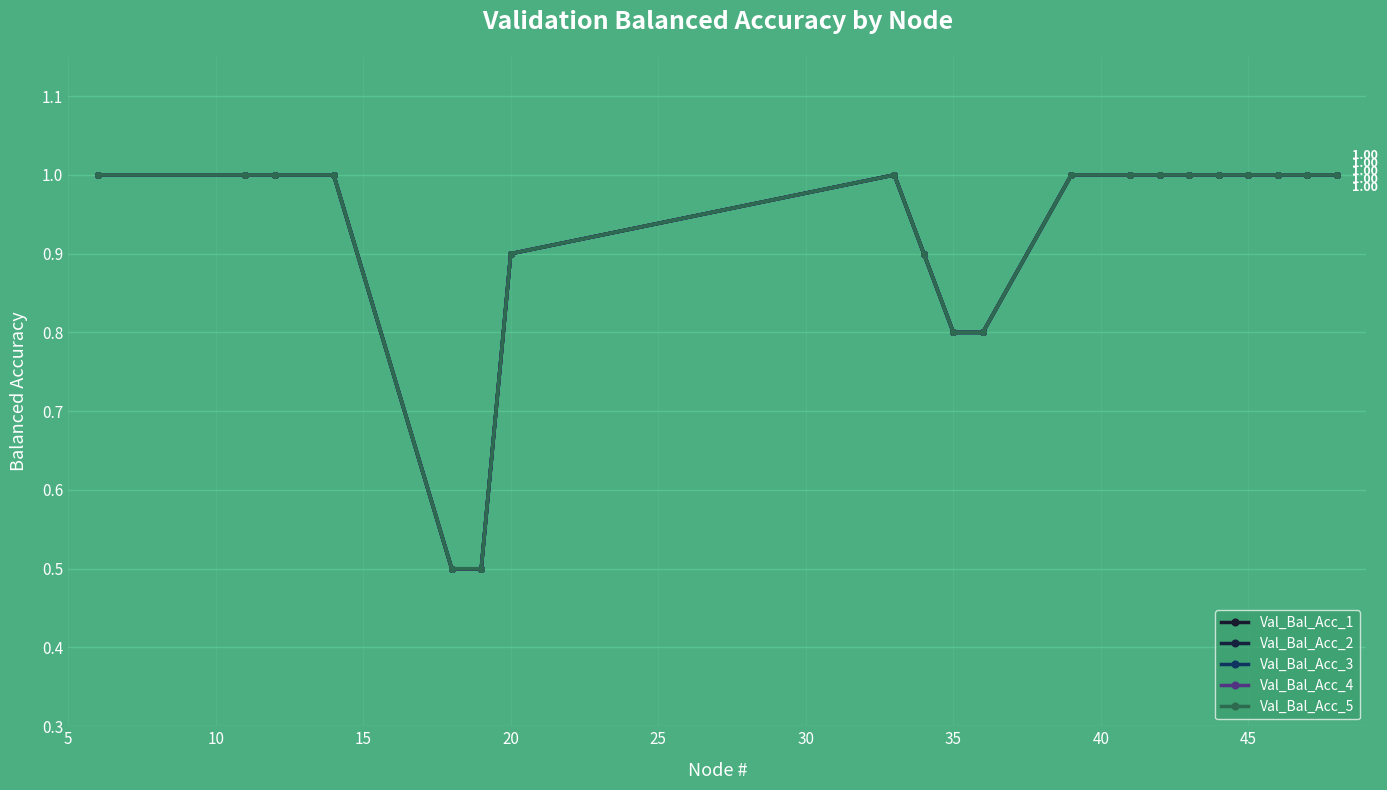

Is this an area chart (filled region under the line)?

No